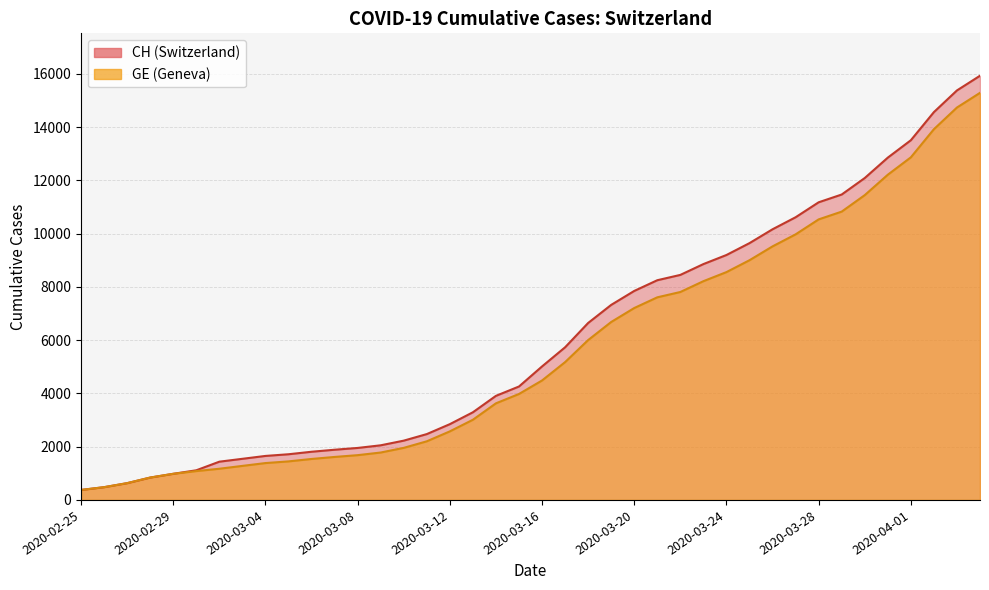

What value does the CH series have at 2020-03-11, to the nearest 50?

2450